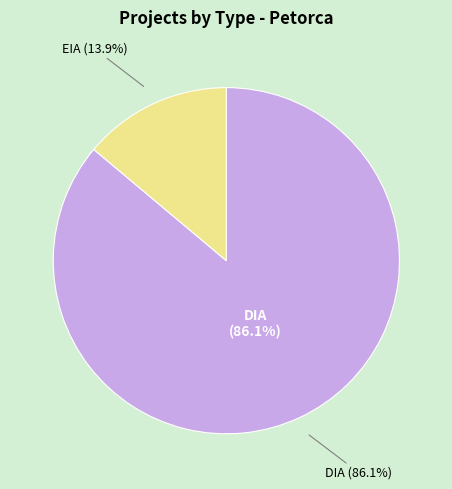

To the nearest percent, what portion does EIA represent?

14%